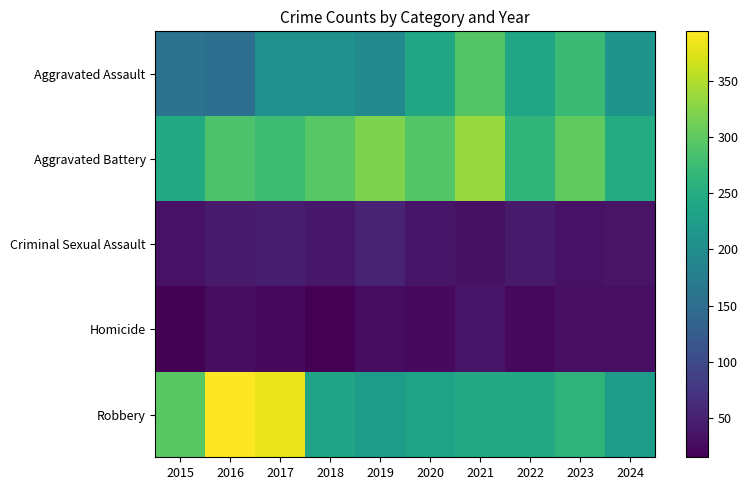

What is the spread (max minus min) of values at 2016?

365